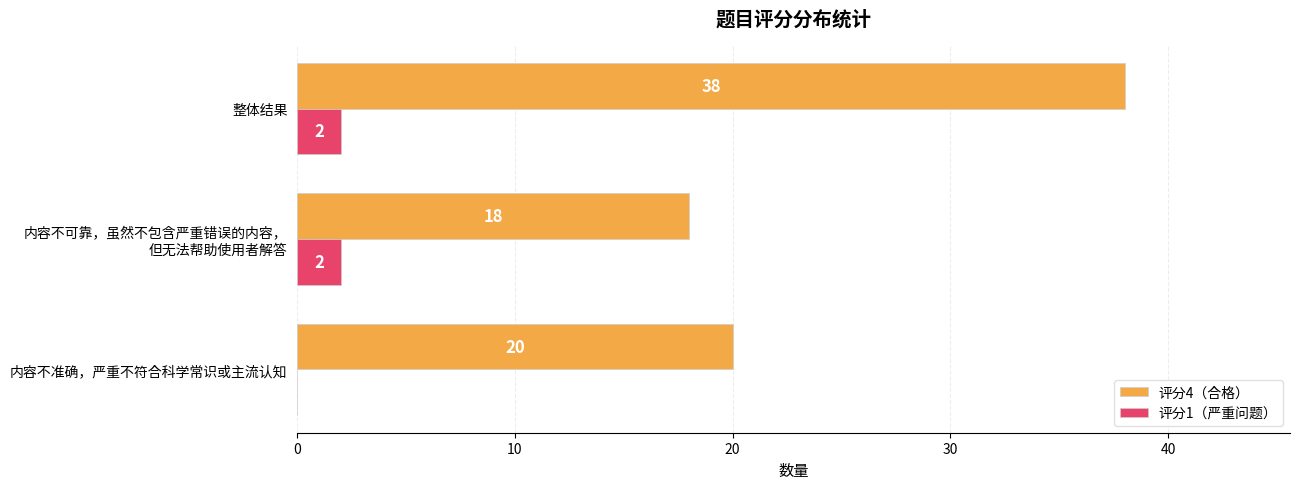

Which series changed the most between 内容不准确，严重不符合科学常识或主流认知 and 整体结果?

评分4（合格）